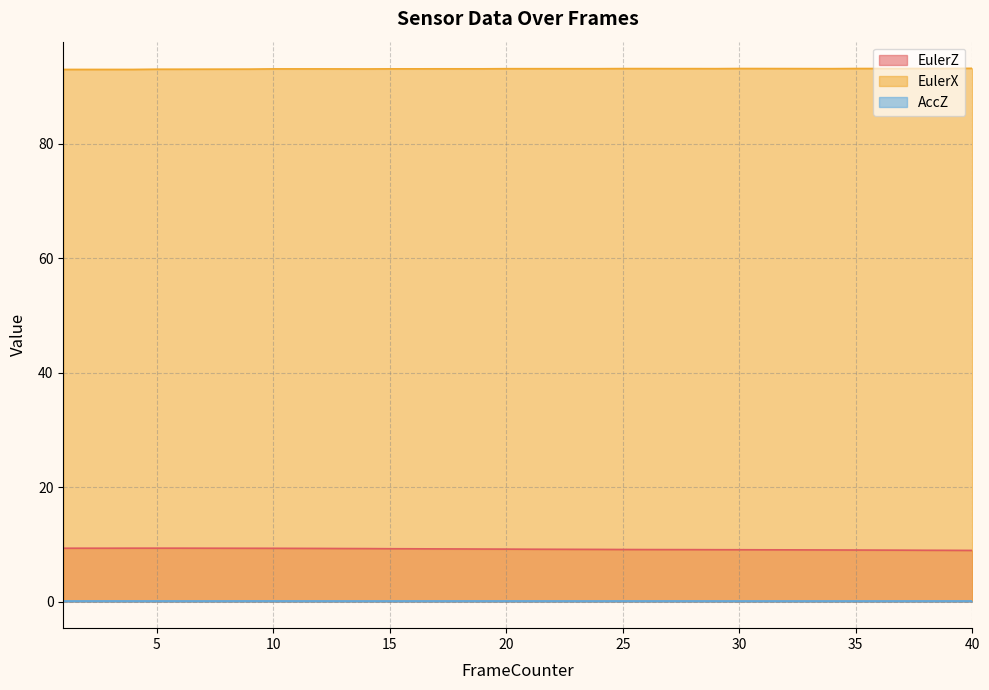

The EulerX series shows 123.1 at 32. True or false?

False